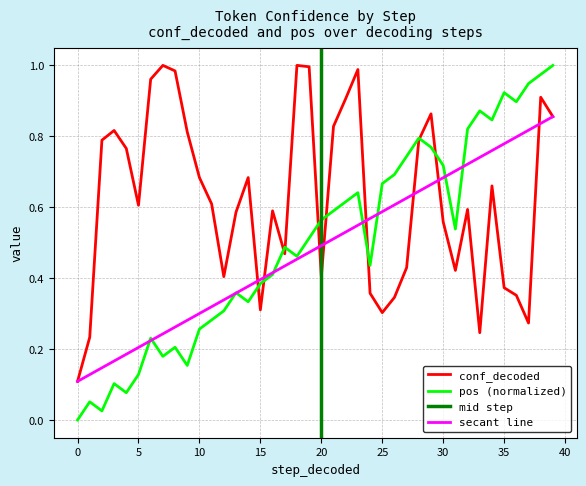

After their last crossing, which series has the higher values: pos or conf_decoded?

pos